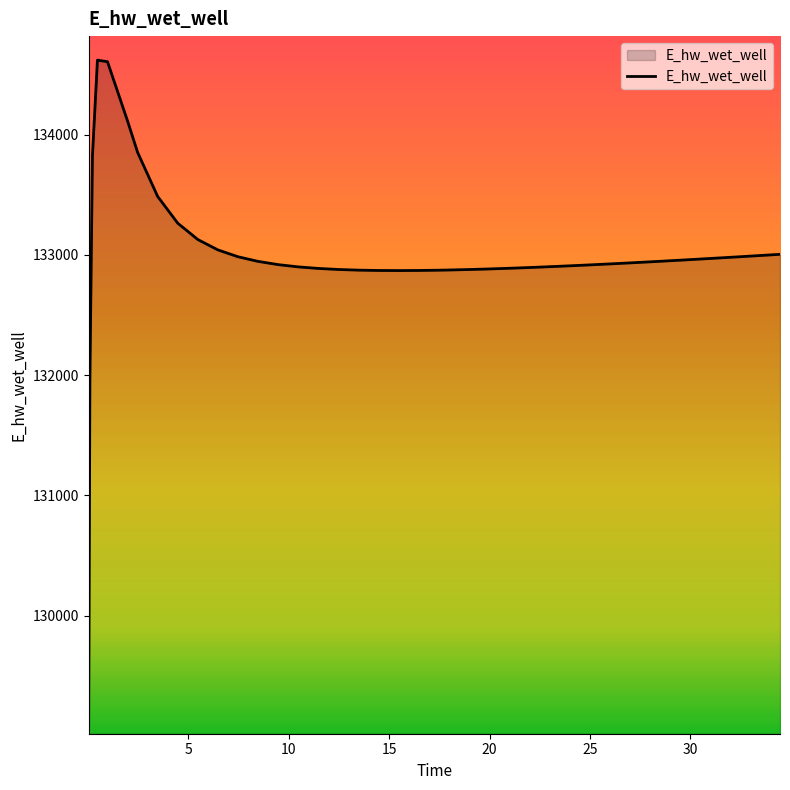

What is the smallest value displayed?

129067.3